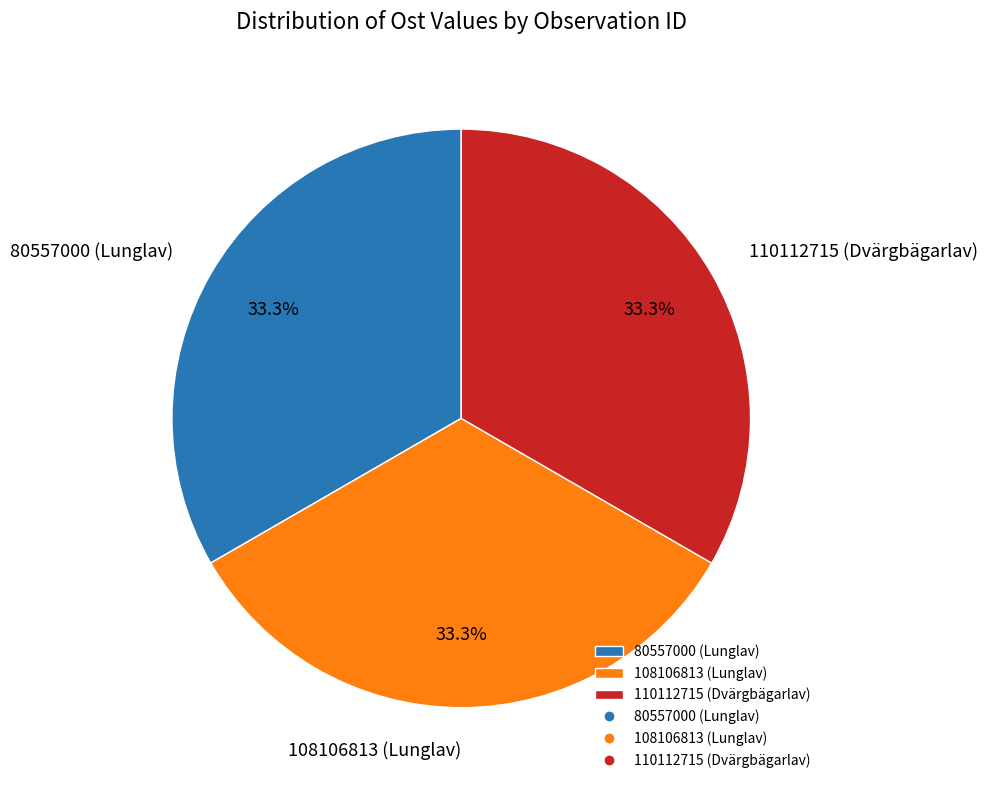

Count the number of slices in the pie.

3